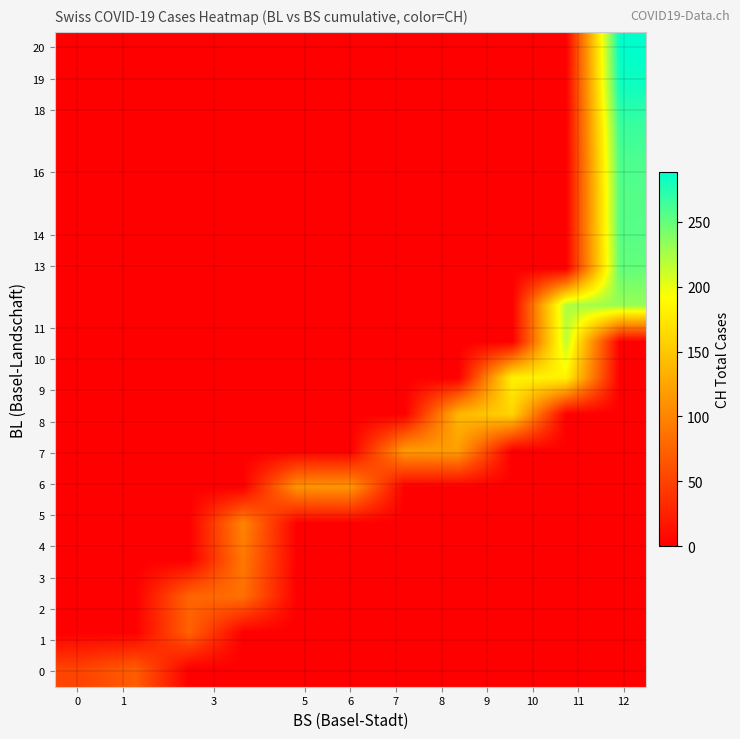

At which category does the chart reach its peak across all series?

12